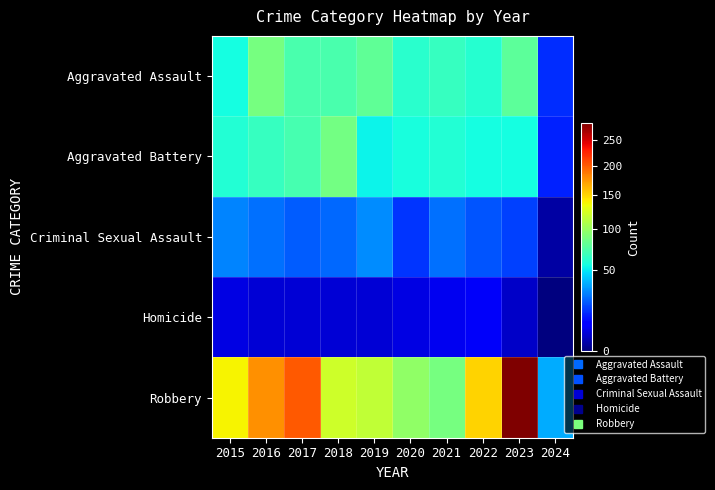

Which category has the lowest value across all series?

2024